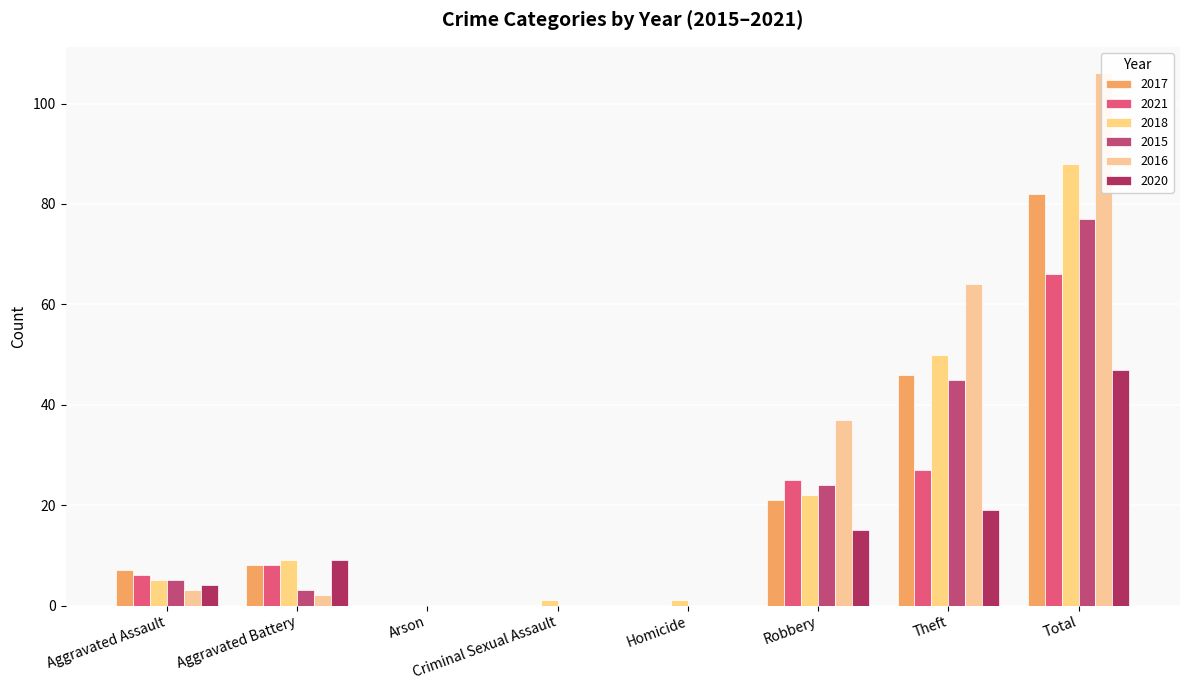

What is the difference between the highest and lowest values at Aggravated Assault?

4